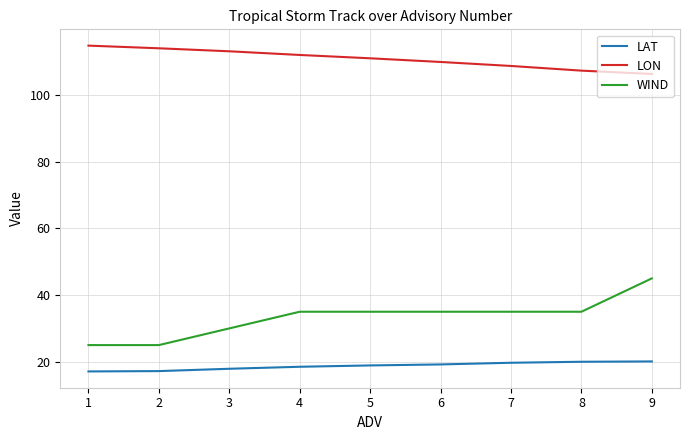

Which series has the largest total across all categories?

LON